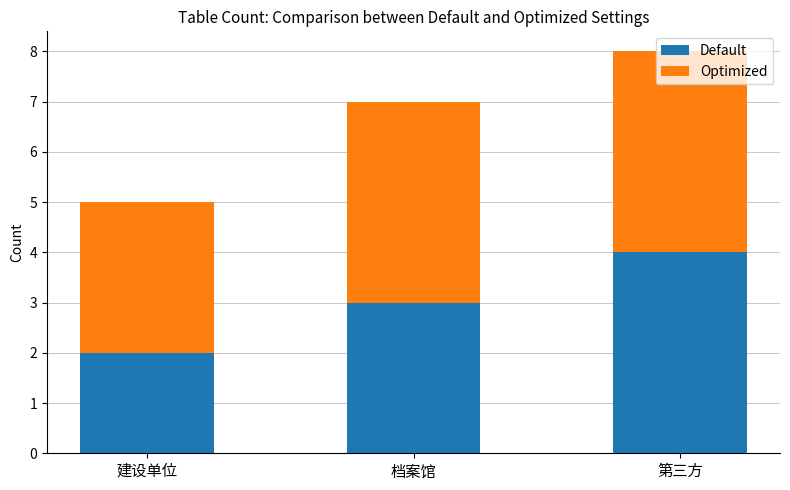

What value does the Default series have at 档案馆?

3